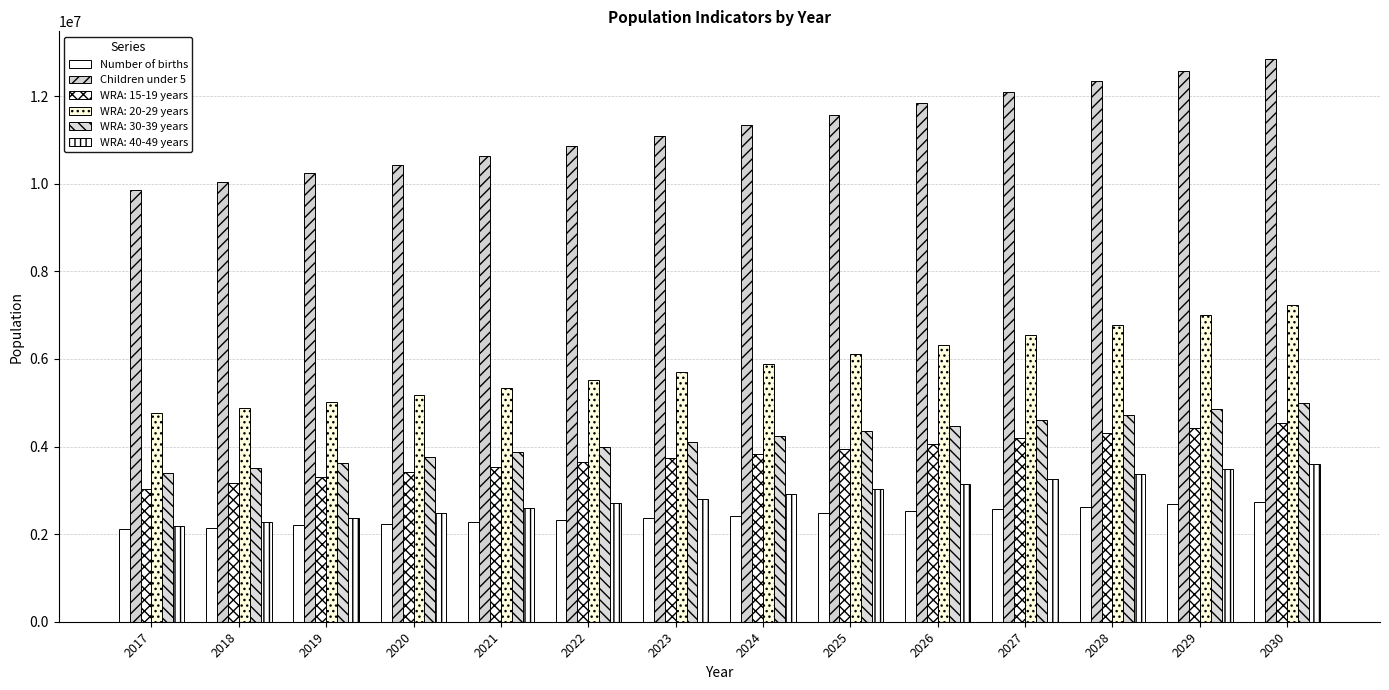

What is the sum of all Number of births values?

33760000